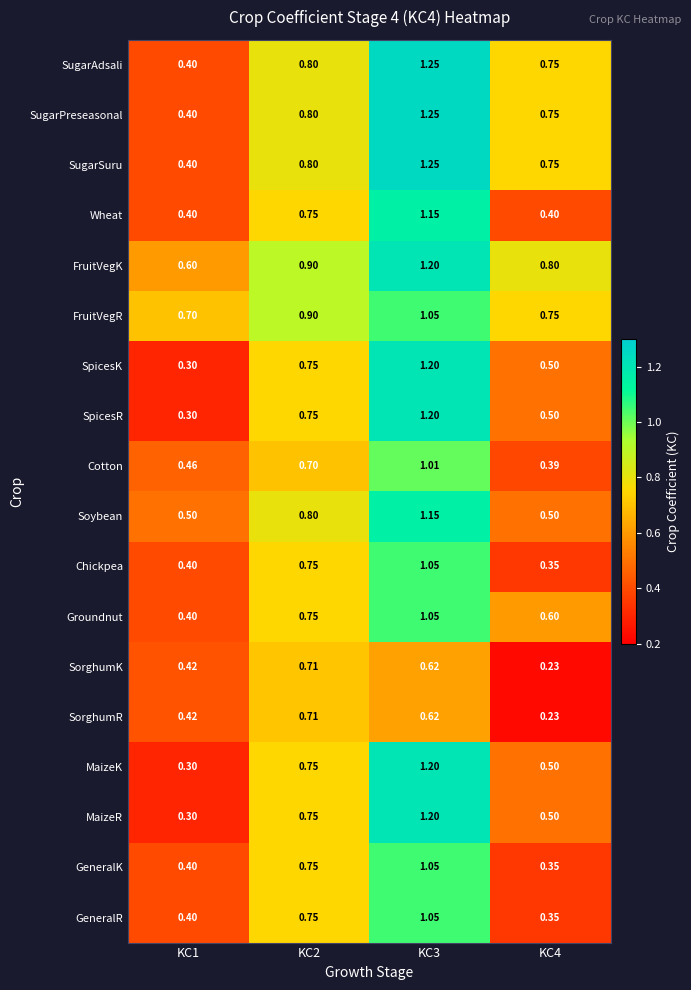

Which series has the largest total across all categories?

FruitVegK